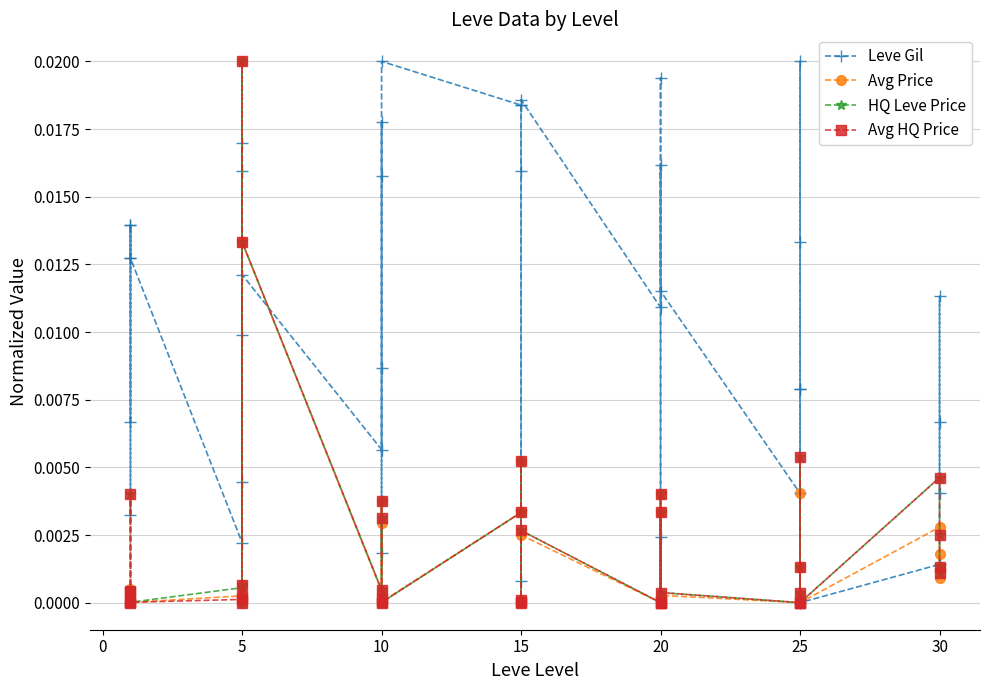

In Avg HQ Price, how many points are higher than both neighbors (excluding endpoints)?

13